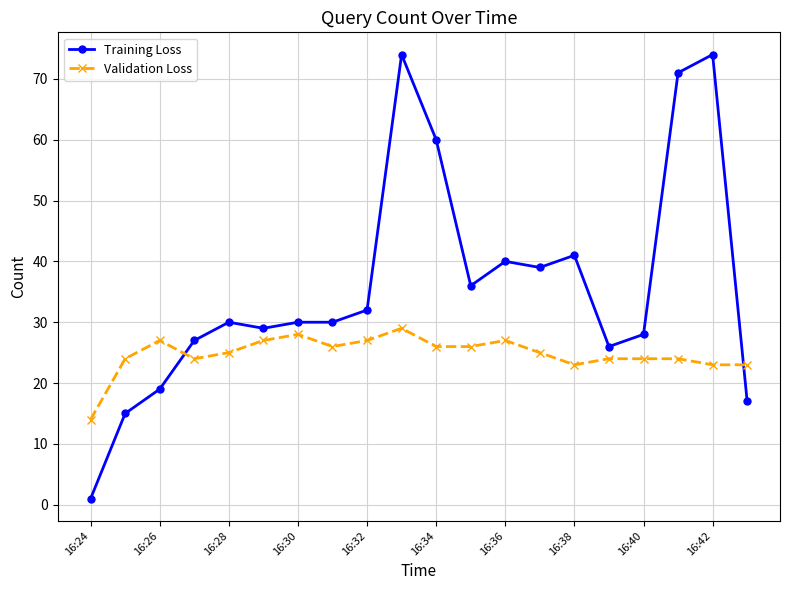

What is the difference between the maximum and minimum values in the Validation Loss series?

15